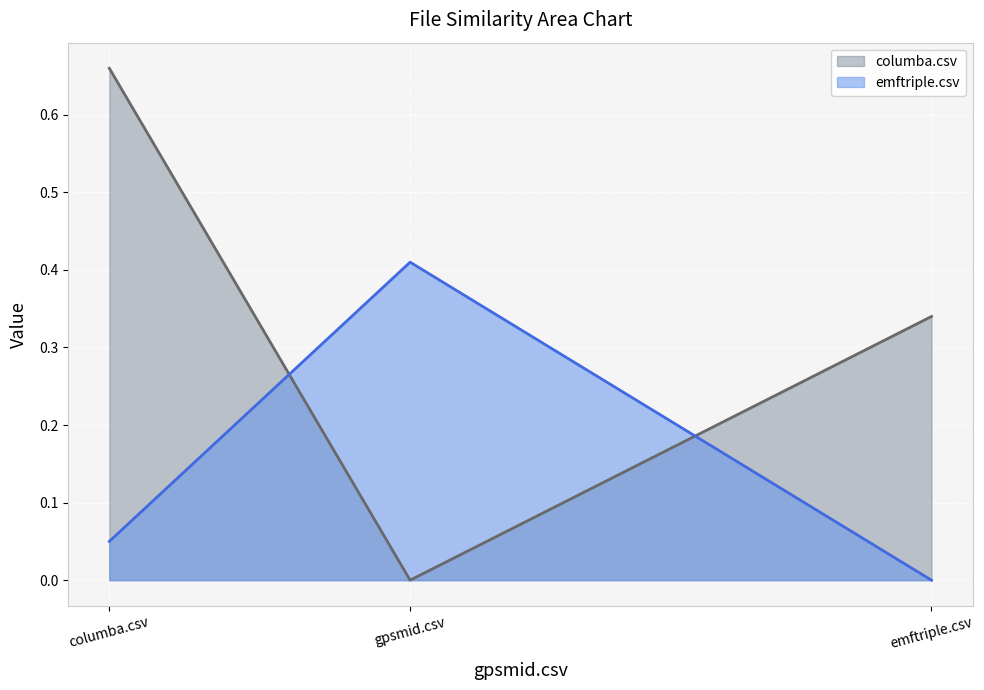

List the labels in order of emftriple.csv value, largest first.

gpsmid.csv, columba.csv, emftriple.csv